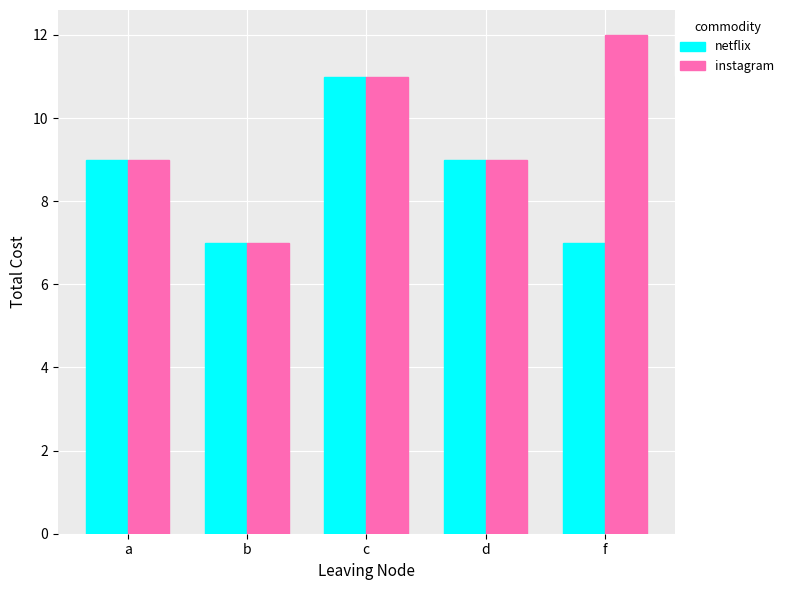

What is the label of the 3rd bar from the right?

c